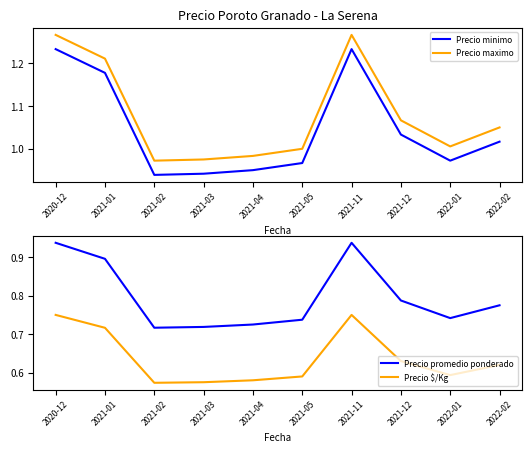

What is the sum of the Precio minimo values at 2021-12 and 2022-01?

2.0